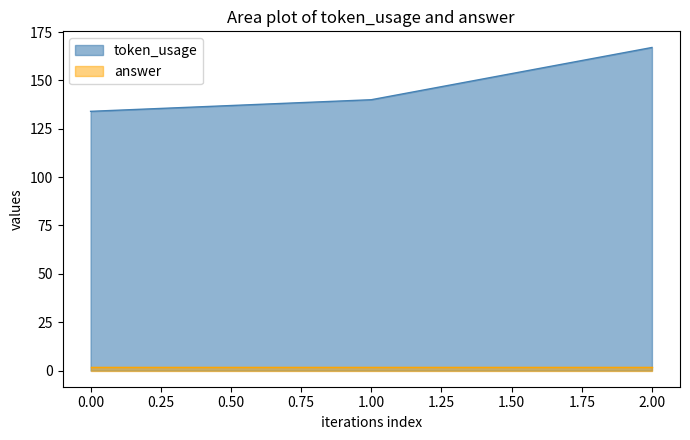

Rank the categories by value from lowest to highest.

0, 1, 2